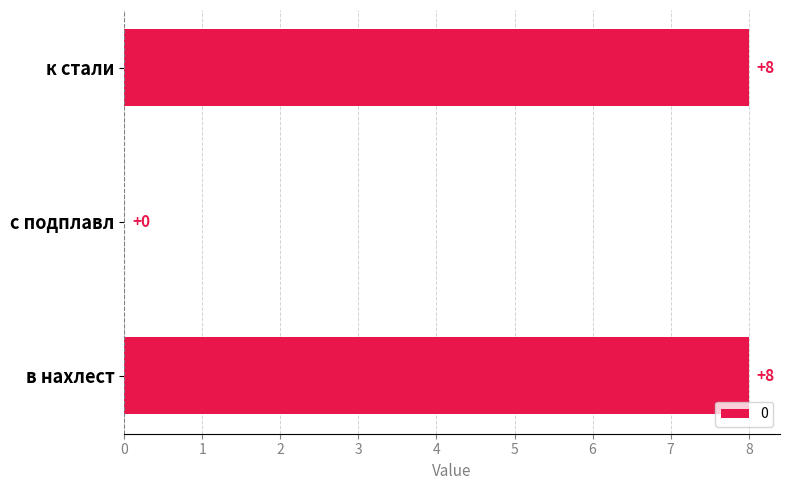

What is the sum of the values at в нахлест and к стали?

16